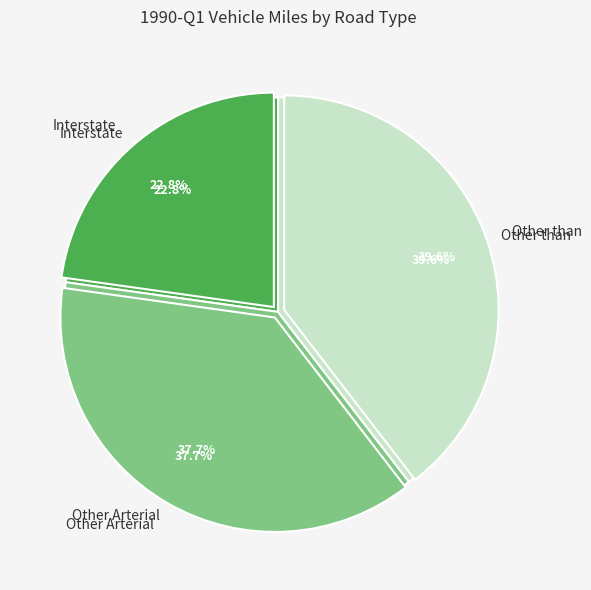

Count the number of slices in the pie.

4